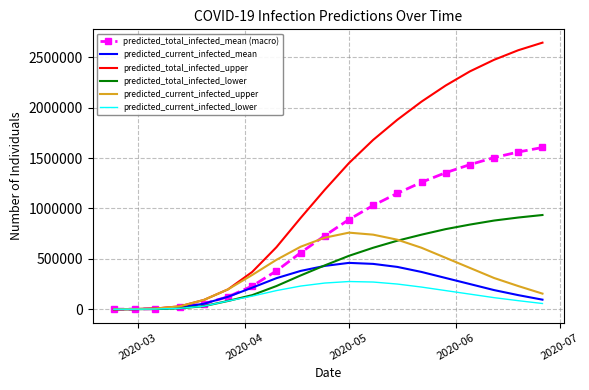

Rank the series by their maximum value, from lowest to highest.

predicted_current_infected_lower, predicted_current_infected_mean, predicted_current_infected_upper, predicted_total_infected_lower, predicted_total_infected_mean (macro), predicted_total_infected_upper